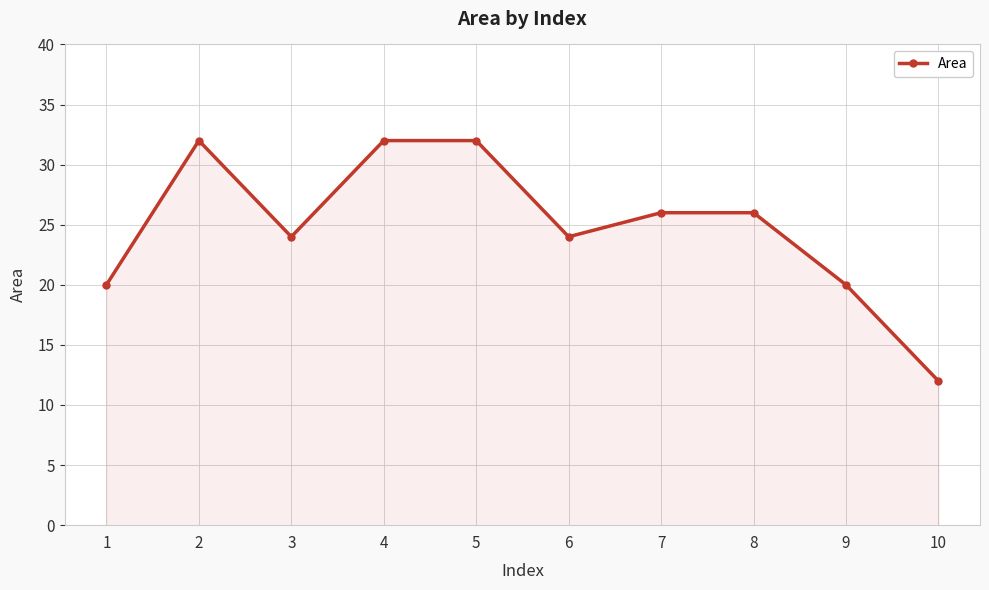

How many lines are shown in the chart?

1